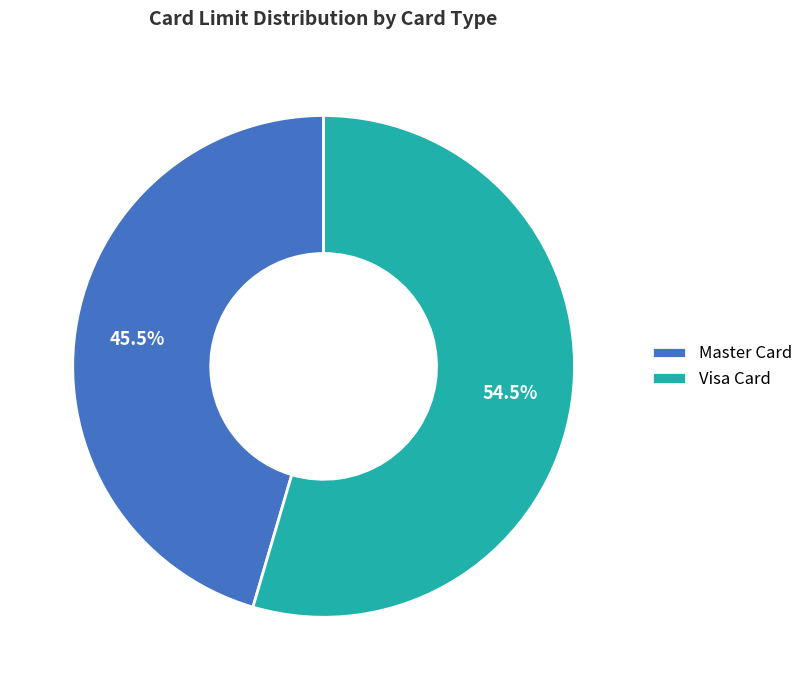

Which category accounts for the majority?

Visa Card